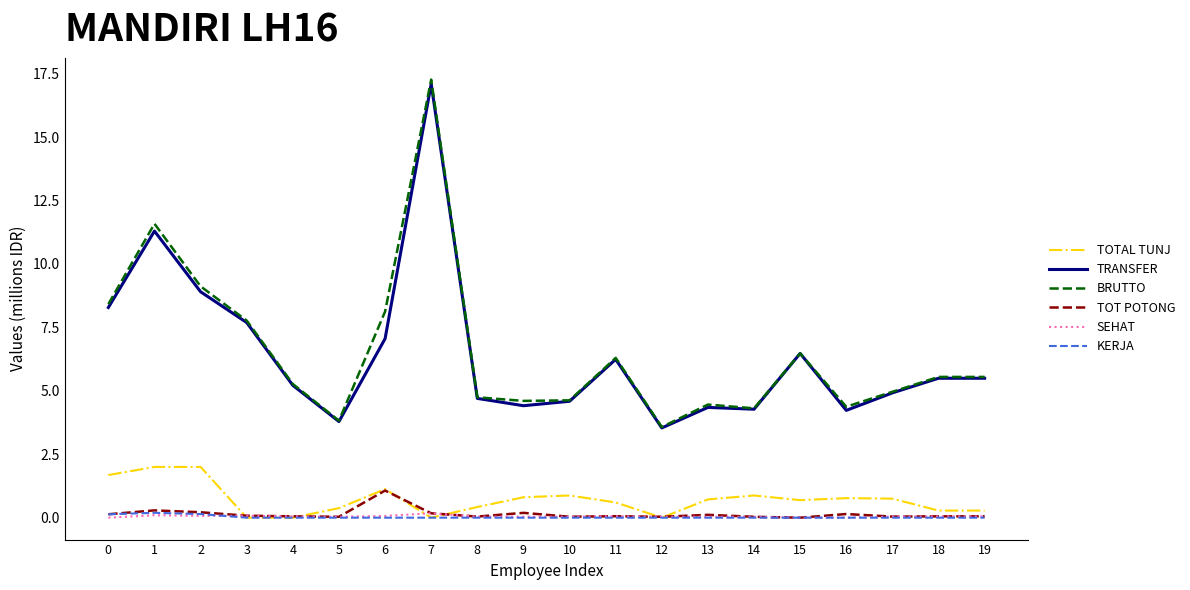

True or false: SEHAT and BRUTTO intersect in this chart.

False